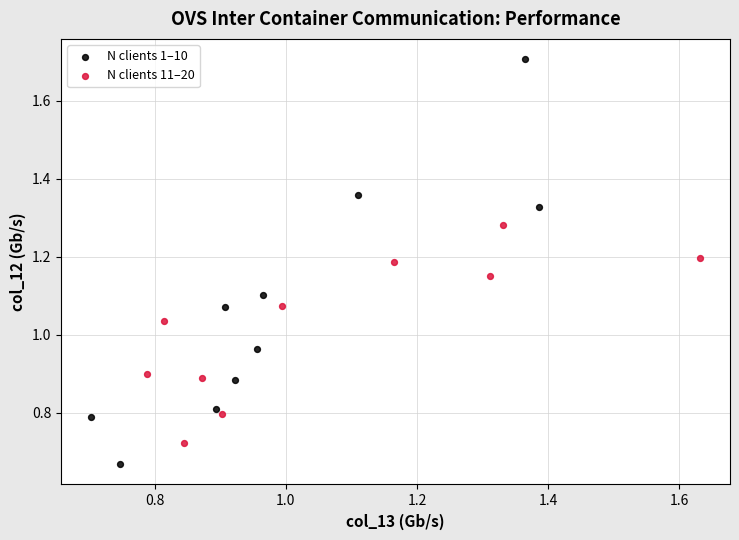

Which series contains the highest Y value?

N clients 1–10